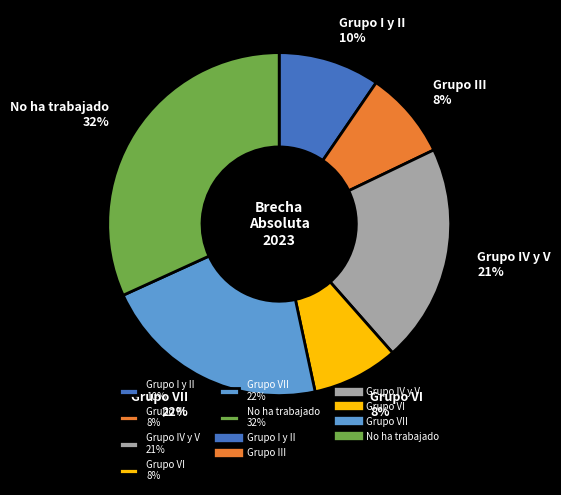

What is the largest slice in the pie chart?

No ha trabajado 32%